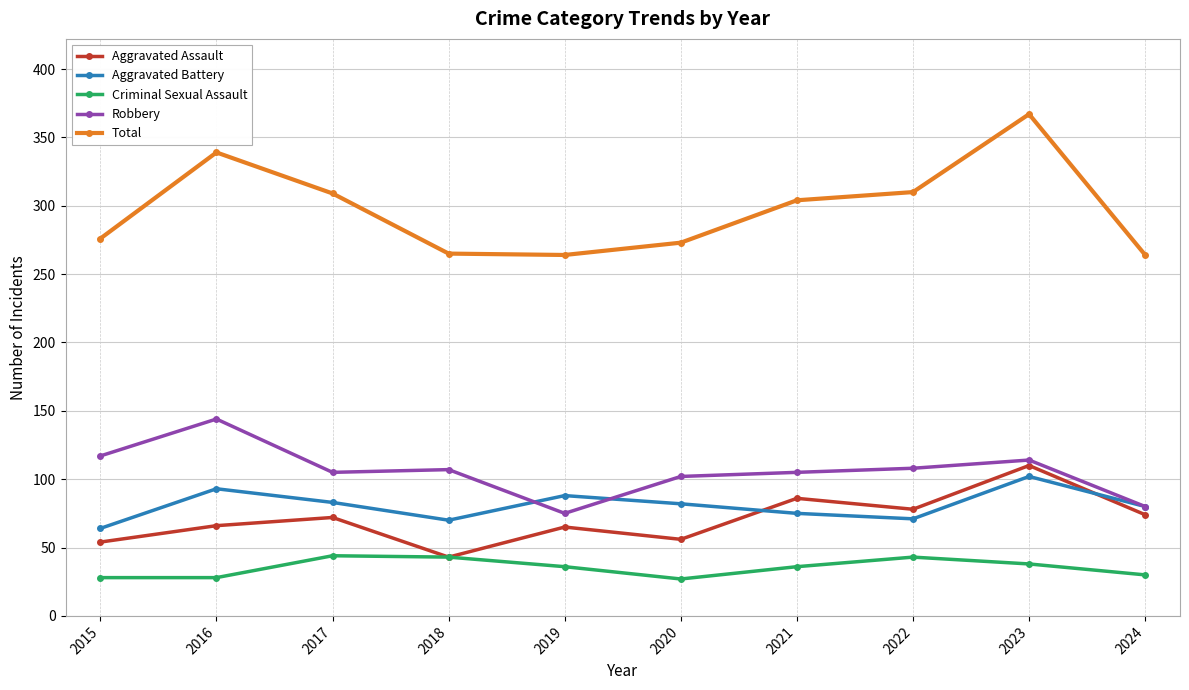

Which series has the largest range (max minus min)?

Total